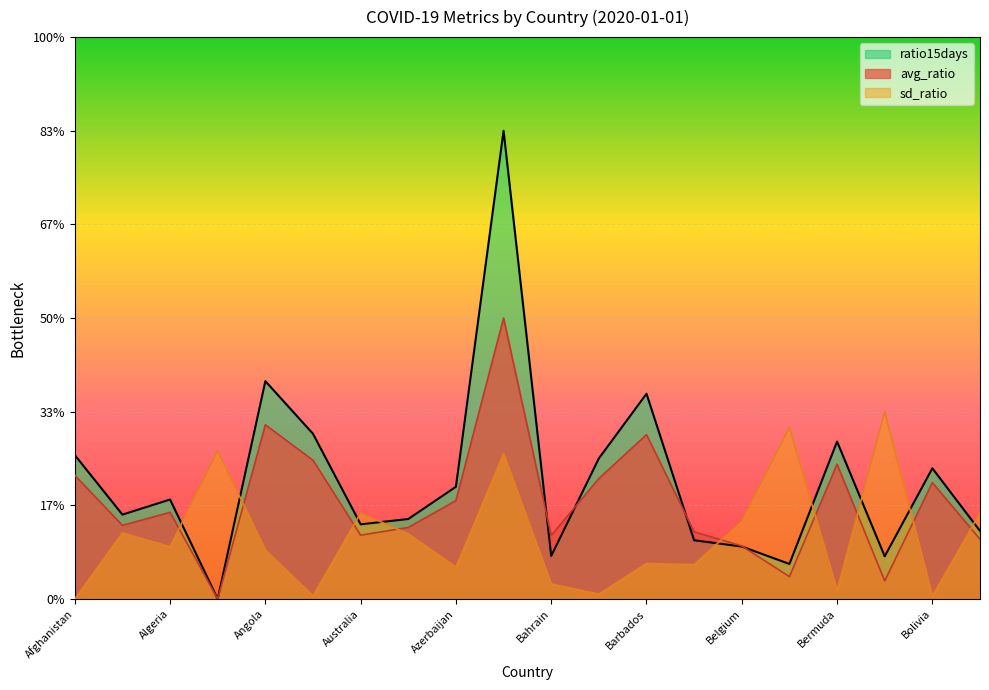

What is the difference between the highest and lowest values at Bhutan?

1.8